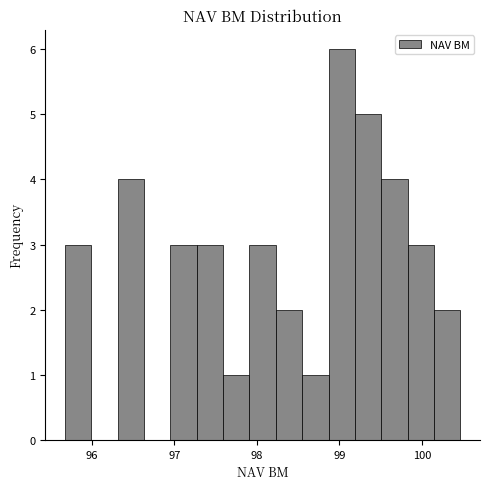

Read against the x-axis, roughly where is the centre of the tallest bar?

99.0